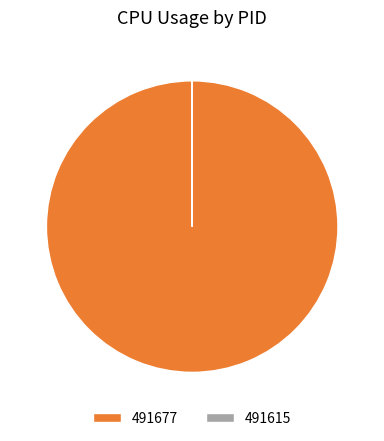

Which category has the biggest portion of the pie?

491677